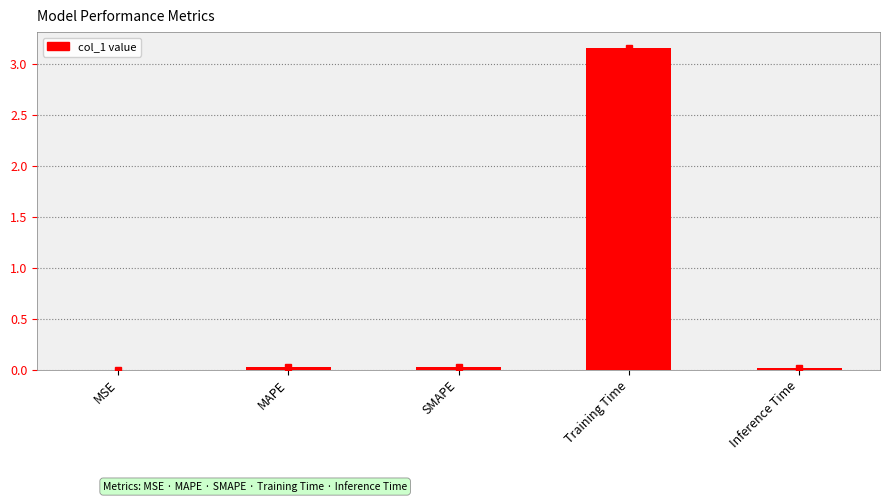

At which category does the chart reach its peak across all series?

Training Time